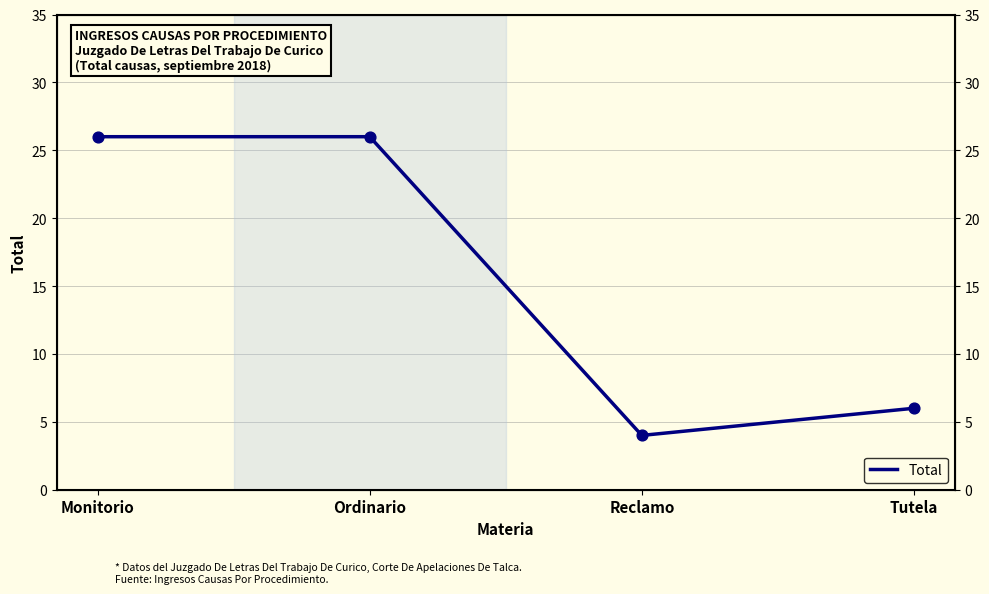

What is the change in value from Ordinario to Reclamo?

-22